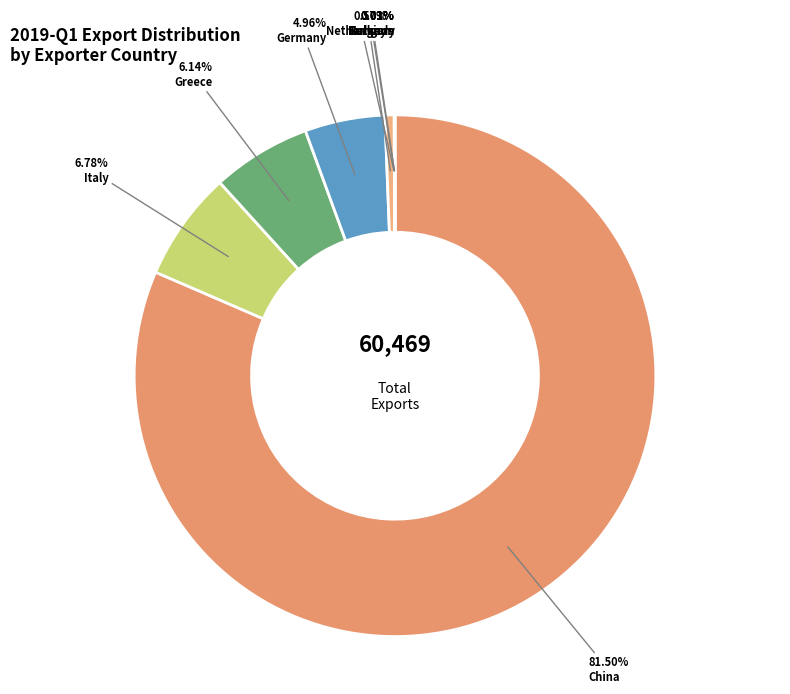

Does any single category account for the majority?

Yes